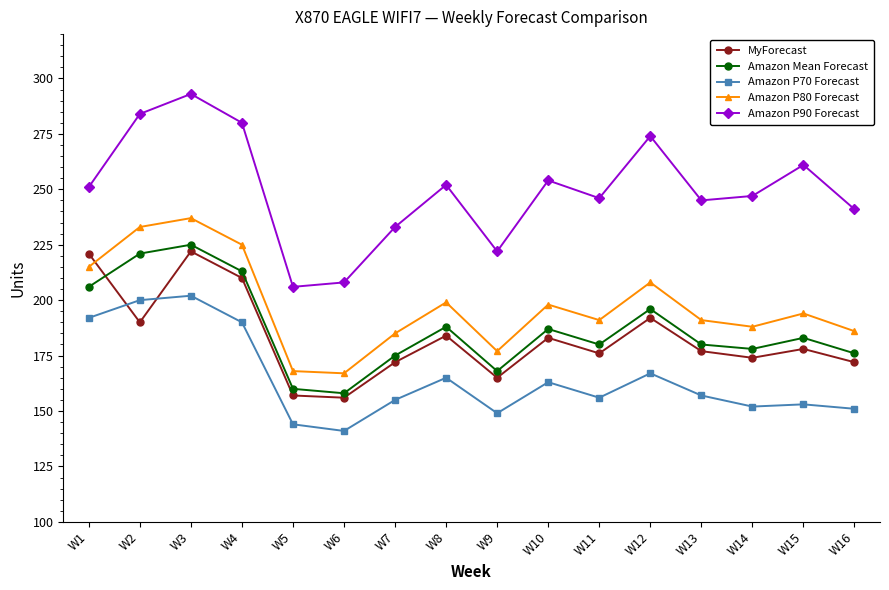

Is it true that Amazon Mean Forecast equals 158 at W6?

True